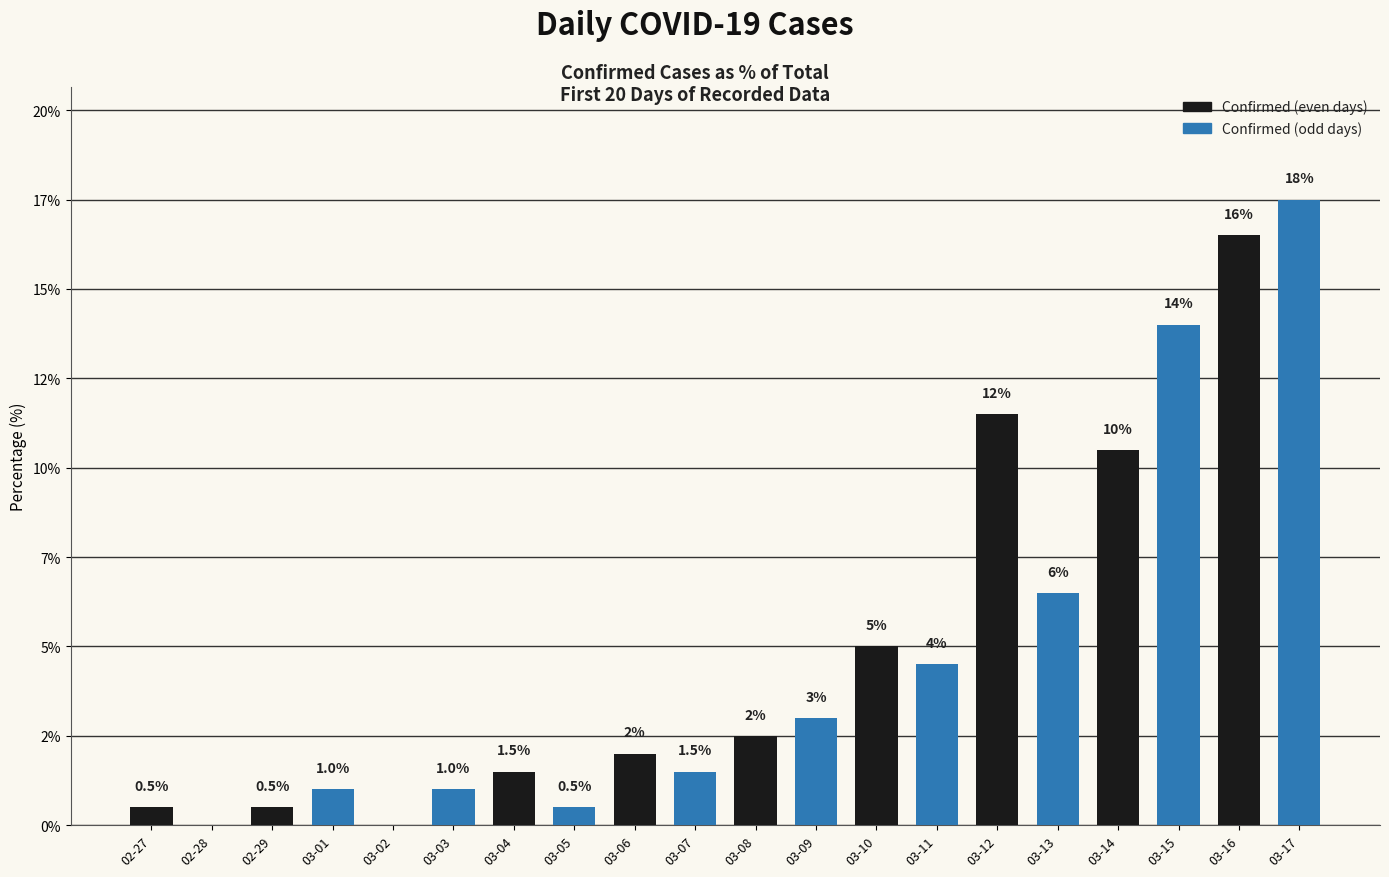

Are the bars horizontal?

No